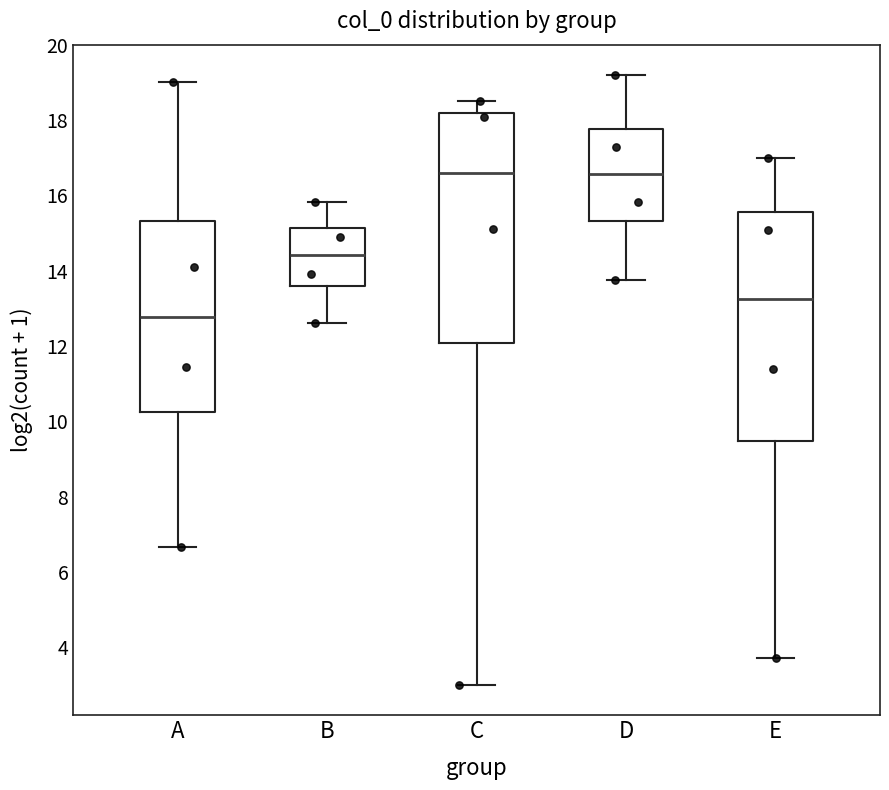

Where does the lower whisker of the box for D end on the y-axis? The values are not printed on the chart, so give them approximately, as read against the axis.

13.8